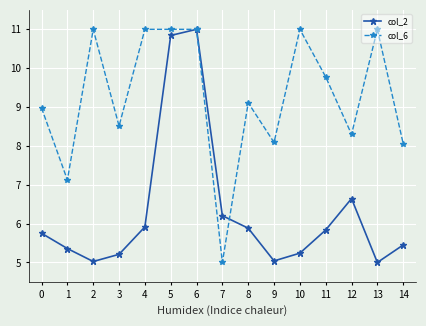

What is the difference between the highest and lowest values at 13?

6.0